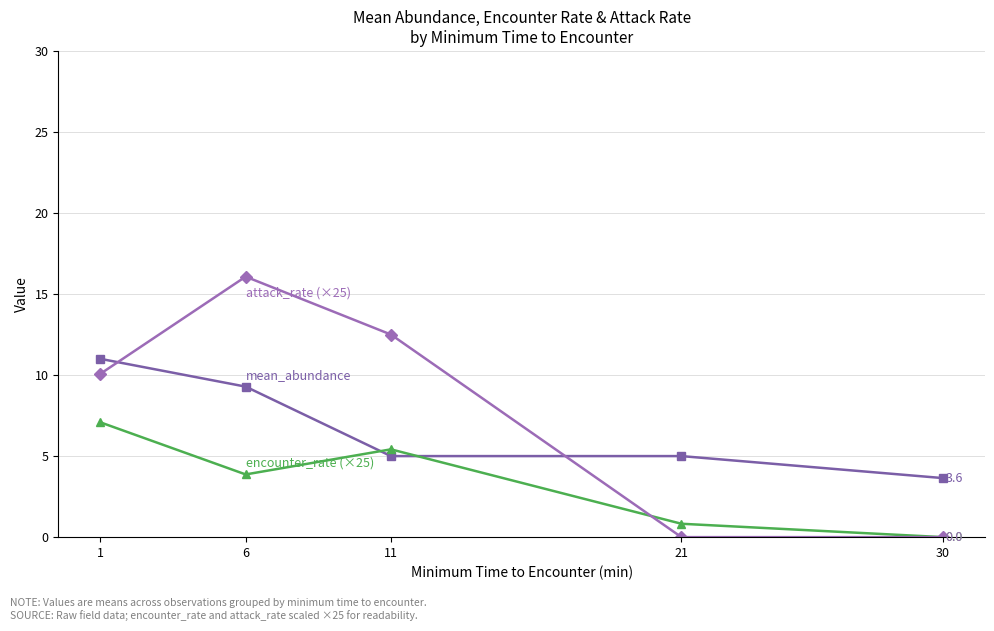

Which category has the highest value across all series?

6